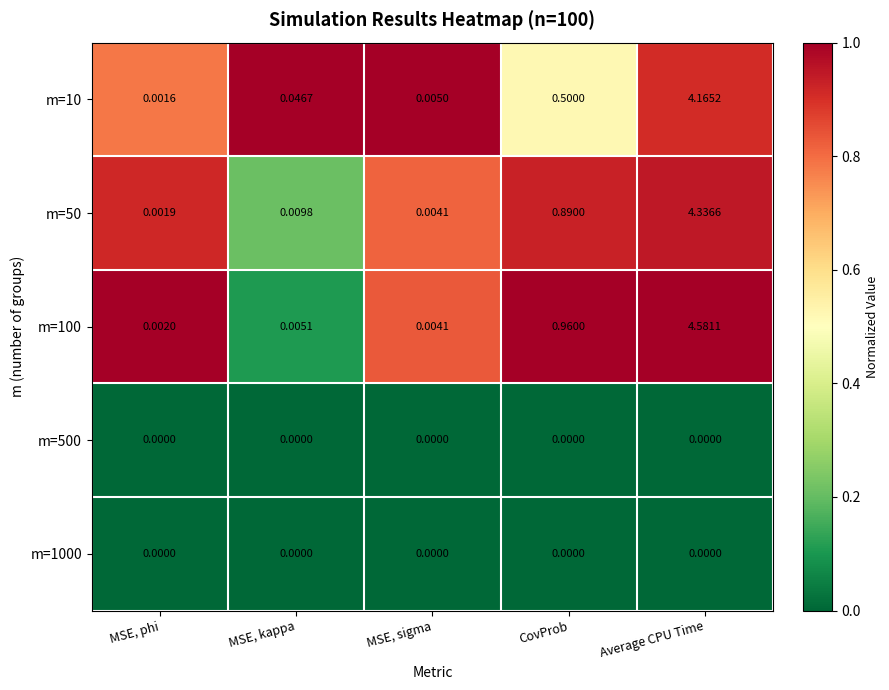

At which category does the chart reach its peak across all series?

Average CPU Time